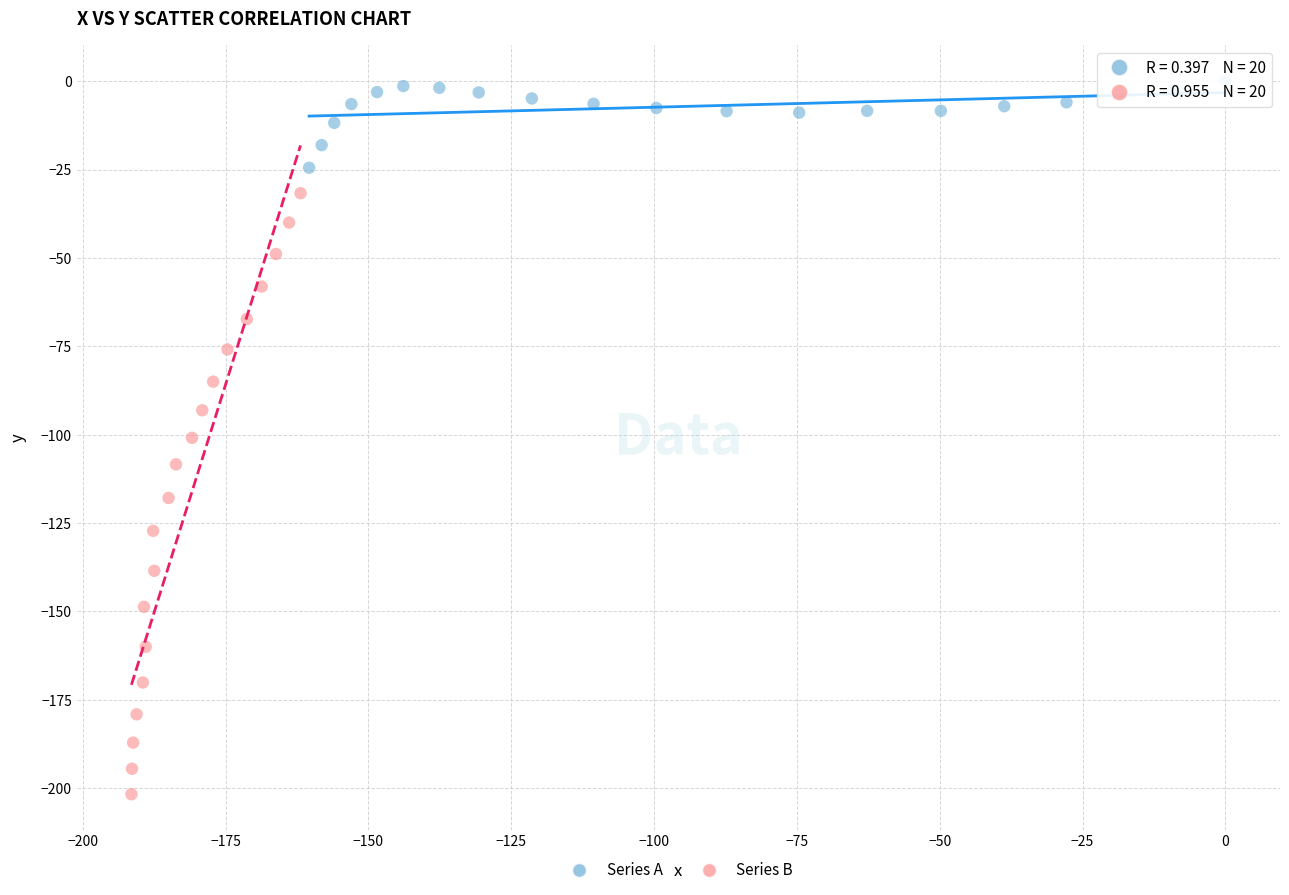

Which series reaches the minimum Y coordinate?

Series B